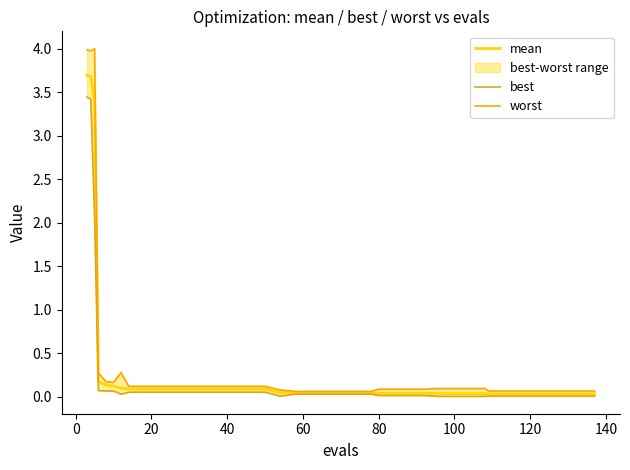

How many lines are shown in the chart?

3